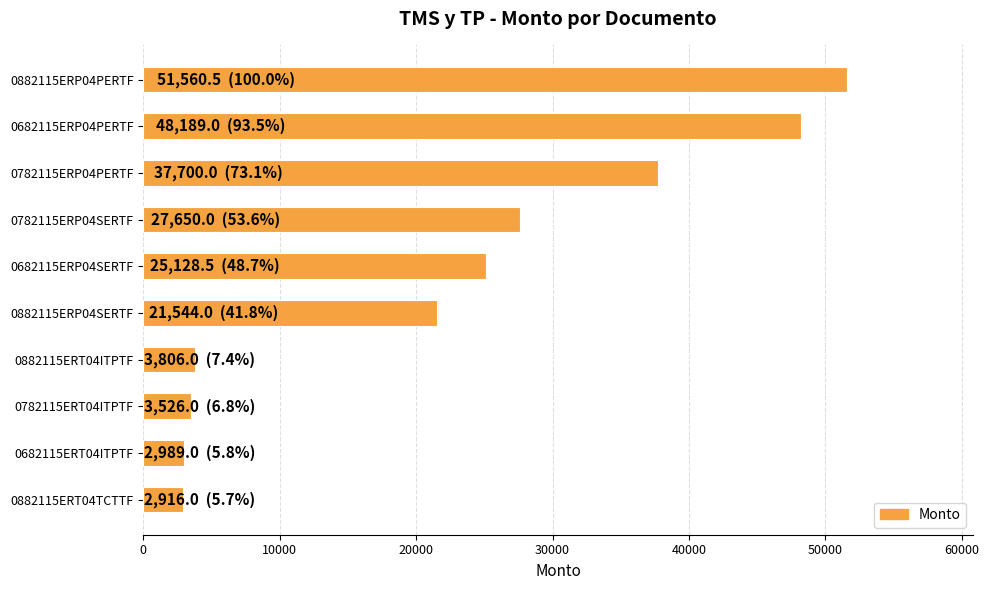

The value at 0882115ERP04PERTF is 23302.1. True or false?

False